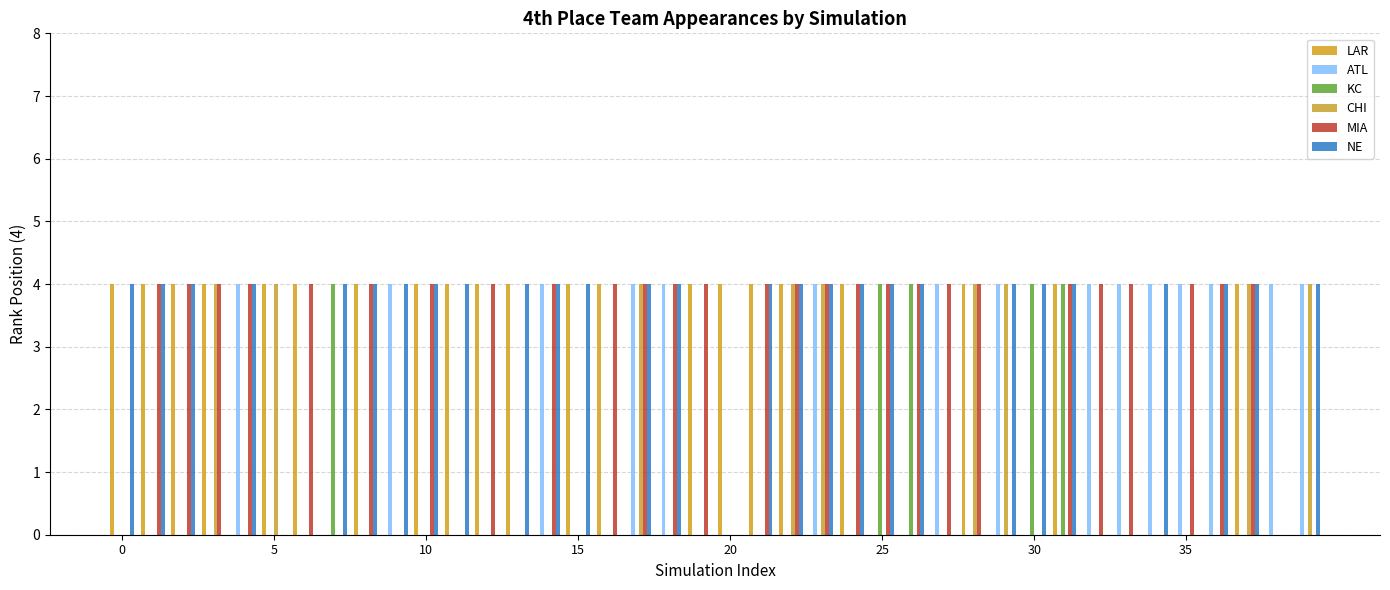

Are the bars horizontal?

No